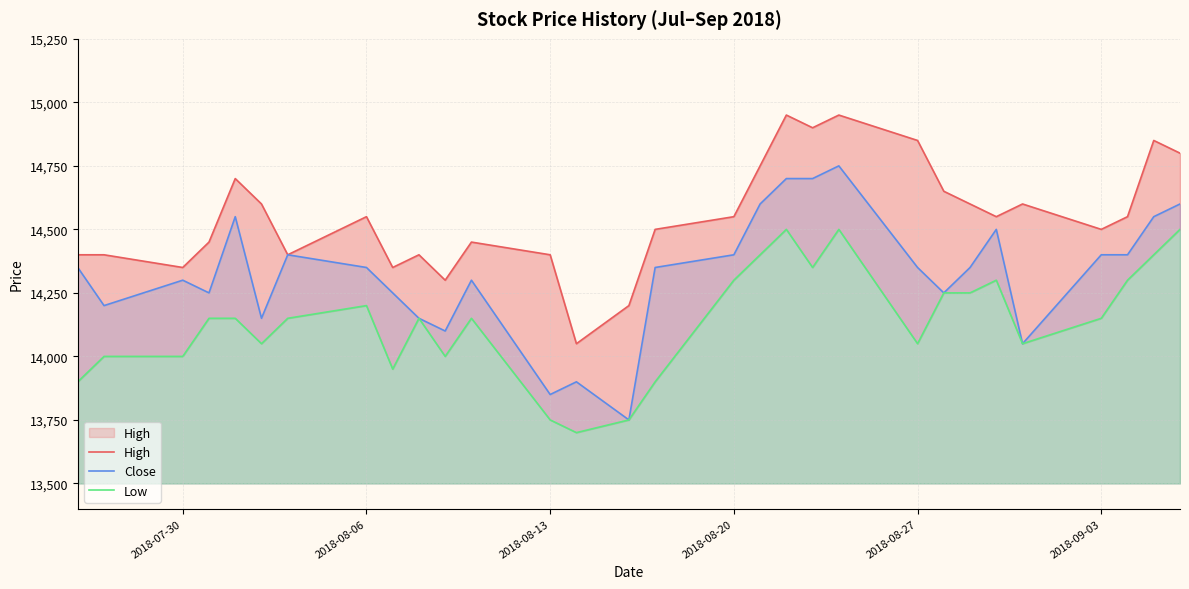

True or false: High has a value of 20301 at 2018-09-03.

False